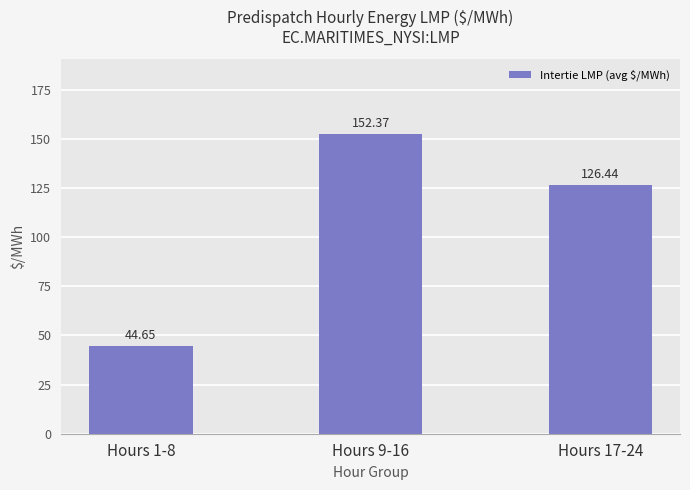

Where does the data first go above 126?

Hours 9-16